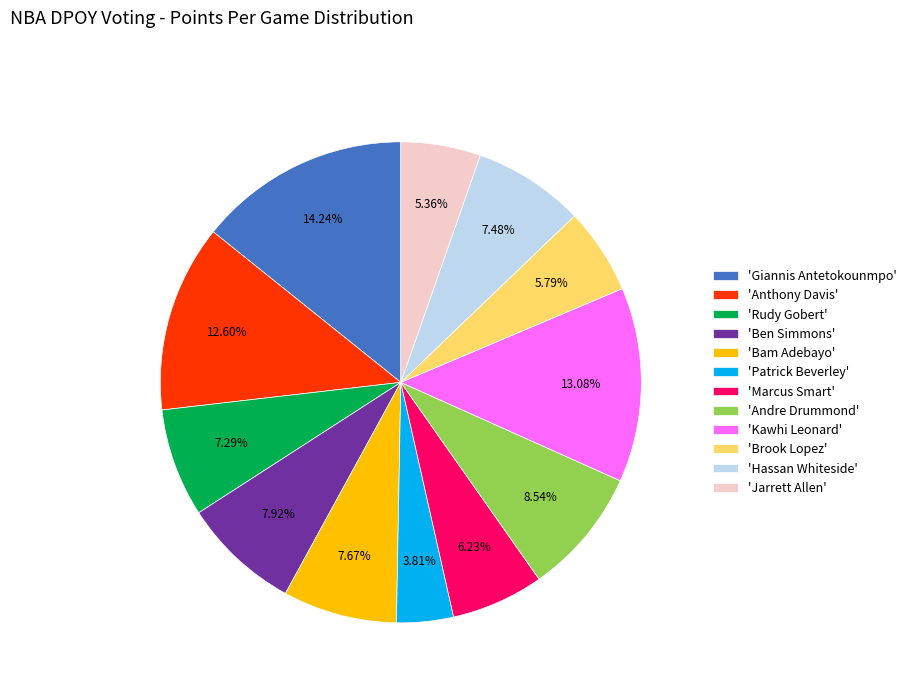

Combined, do 'Jarrett Allen' and 'Bam Adebayo' account for over 50%?

No